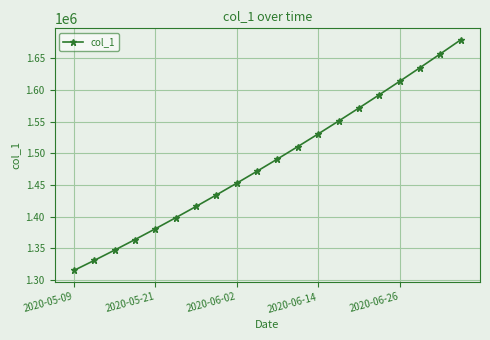

True or false: there are more than 2 points higher than both neighbors.

False